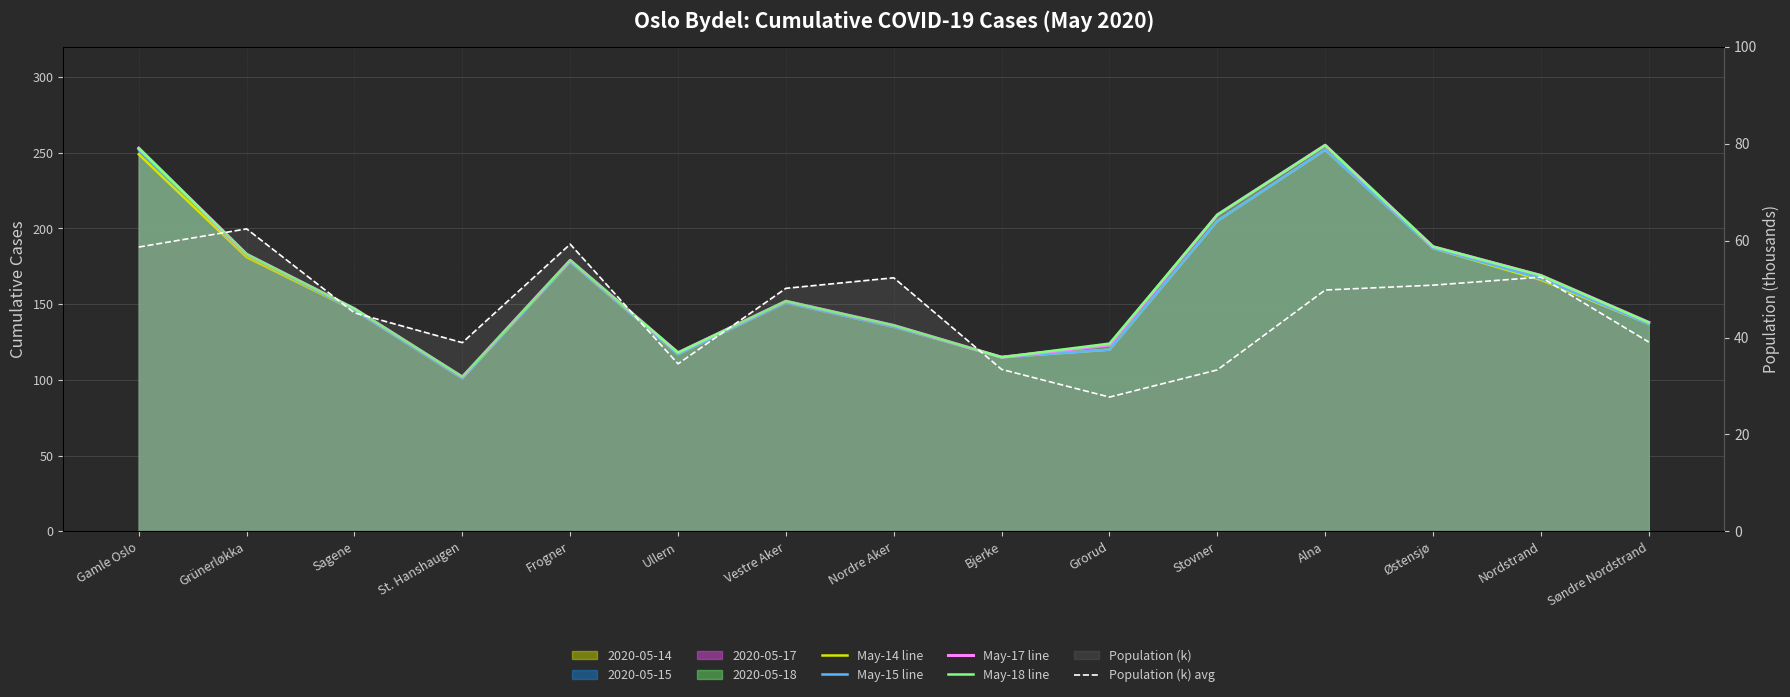

Reading right to left, extract all data points from this chart.

May-14 line: Søndre Nordstrand=137.0	Nordstrand=166.0	Østensjø=187.0	Alna=252.0	Stovner=205.0	Grorud=120.0	Bjerke=115.0	Nordre Aker=135.0	Vestre Aker=151.0	Ullern=117.0	Frogner=178.0	St. Hanshaugen=101.0	Sagene=146.0	Grünerløkka=181.0	Gamle Oslo=249.0
May-15 line: Søndre Nordstrand=137.0	Nordstrand=167.0	Østensjø=187.0	Alna=252.0	Stovner=205.0	Grorud=120.0	Bjerke=115.0	Nordre Aker=135.0	Vestre Aker=151.0	Ullern=117.0	Frogner=178.0	St. Hanshaugen=101.0	Sagene=146.0	Grünerløkka=183.0	Gamle Oslo=252.0
May-17 line: Søndre Nordstrand=138.0	Nordstrand=169.0	Østensjø=188.0	Alna=255.0	Stovner=209.0	Grorud=123.0	Bjerke=115.0	Nordre Aker=136.0	Vestre Aker=152.0	Ullern=118.0	Frogner=179.0	St. Hanshaugen=102.0	Sagene=147.0	Grünerløkka=183.0	Gamle Oslo=253.0
May-18 line: Søndre Nordstrand=138.0	Nordstrand=169.0	Østensjø=188.0	Alna=255.0	Stovner=209.0	Grorud=124.0	Bjerke=115.0	Nordre Aker=136.0	Vestre Aker=152.0	Ullern=118.0	Frogner=179.0	St. Hanshaugen=102.0	Sagene=147.0	Grünerløkka=183.0	Gamle Oslo=253.0
Population (k) avg: Søndre Nordstrand=39.1	Nordstrand=52.5	Østensjø=50.8	Alna=49.8	Stovner=33.3	Grorud=27.7	Bjerke=33.4	Nordre Aker=52.3	Vestre Aker=50.2	Ullern=34.6	Frogner=59.3	St. Hanshaugen=38.9	Sagene=45.1	Grünerløkka=62.4	Gamle Oslo=58.7